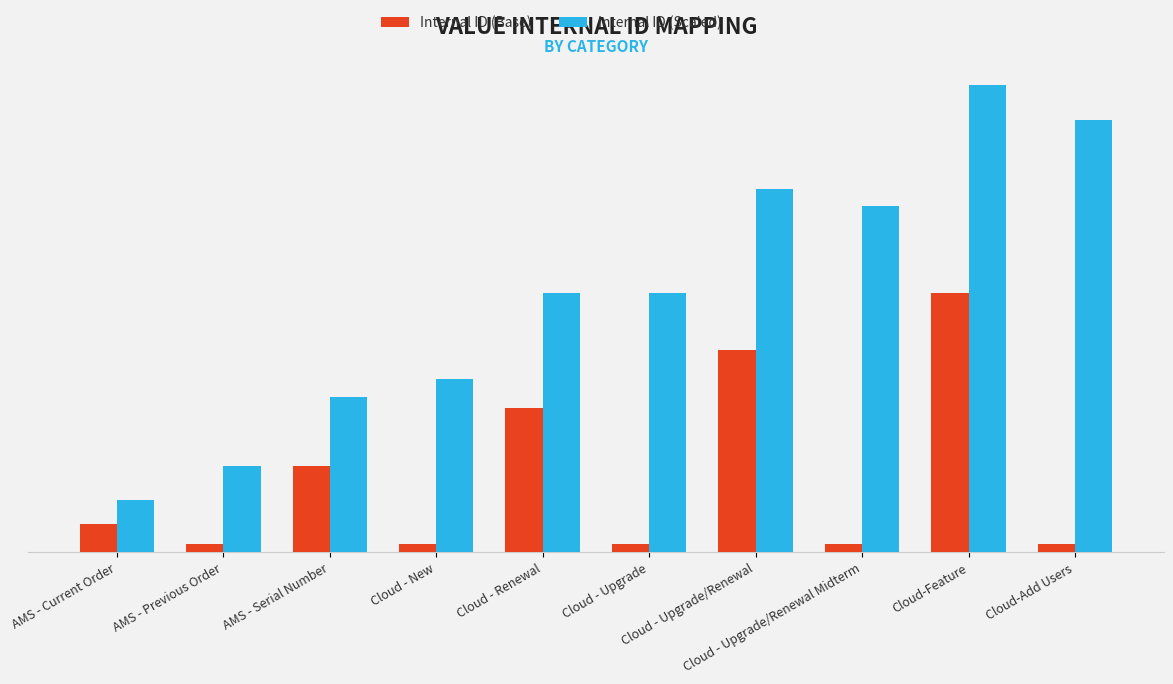

What are all the series names shown in the legend?

Internal ID (Base), Internal ID (Scaled)